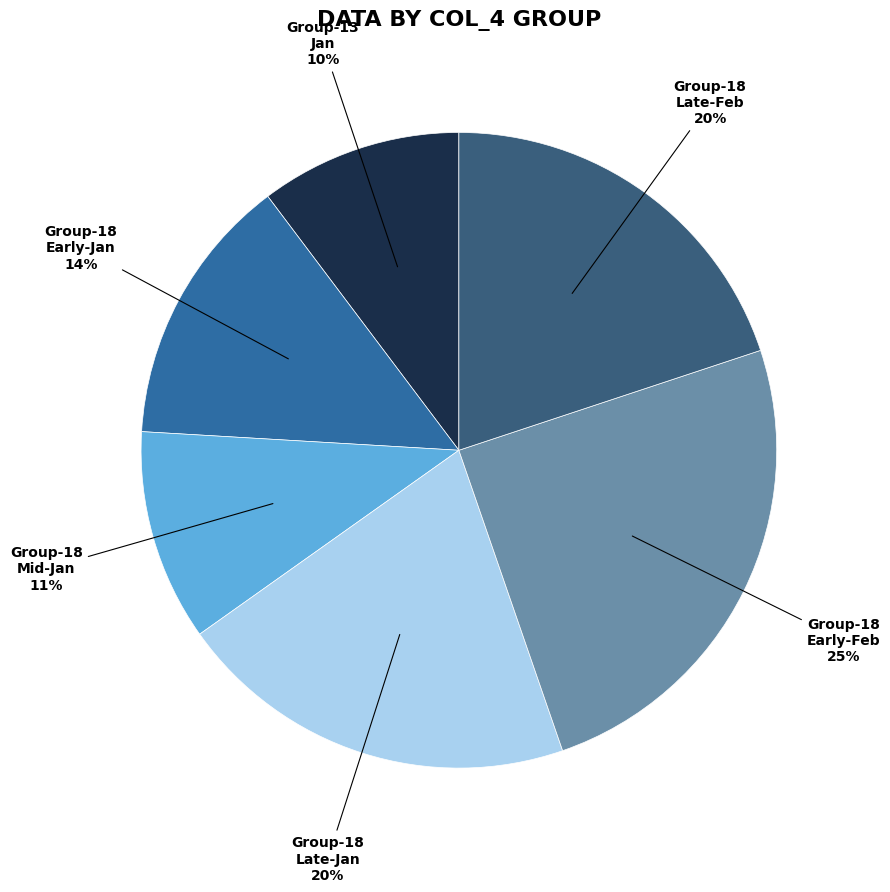

Between Group-18 Late-Jan and Group-18 Mid-Jan, which is larger?

Group-18 Late-Jan